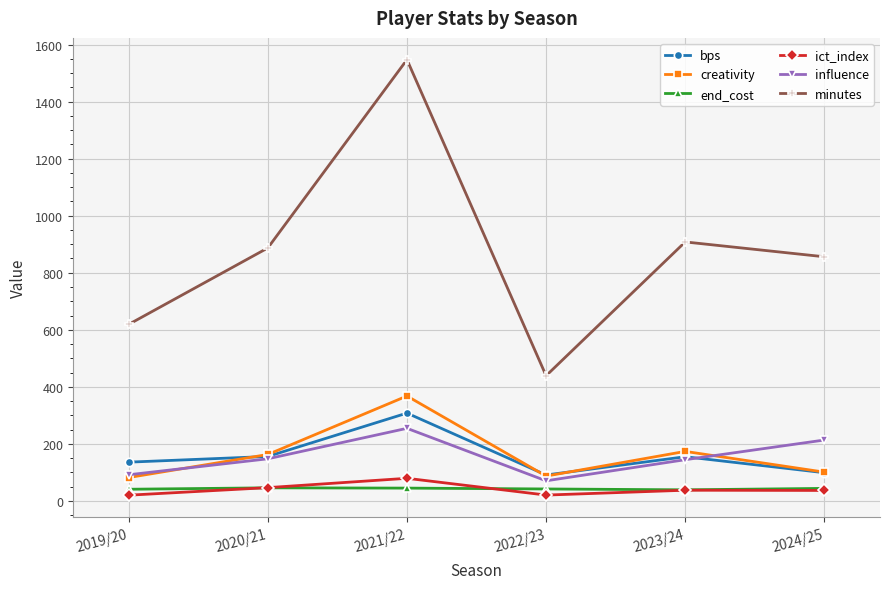

How many values in the end_cost series are below 44?

3